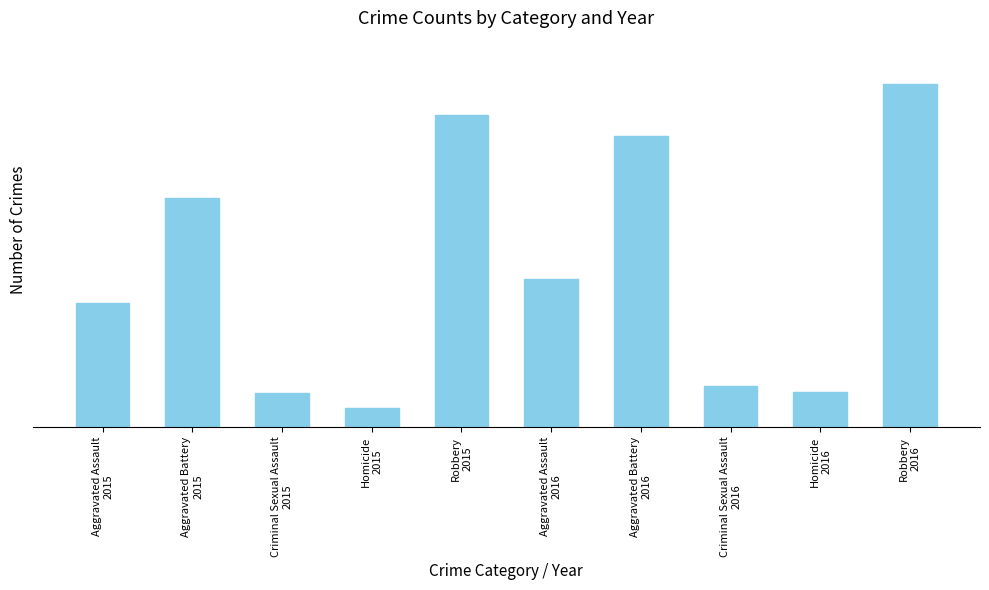

Rank the categories by value from lowest to highest.

Homicide
2015, Criminal Sexual Assault
2015, Homicide
2016, Criminal Sexual Assault
2016, Aggravated Assault
2015, Aggravated Assault
2016, Aggravated Battery
2015, Aggravated Battery
2016, Robbery
2015, Robbery
2016